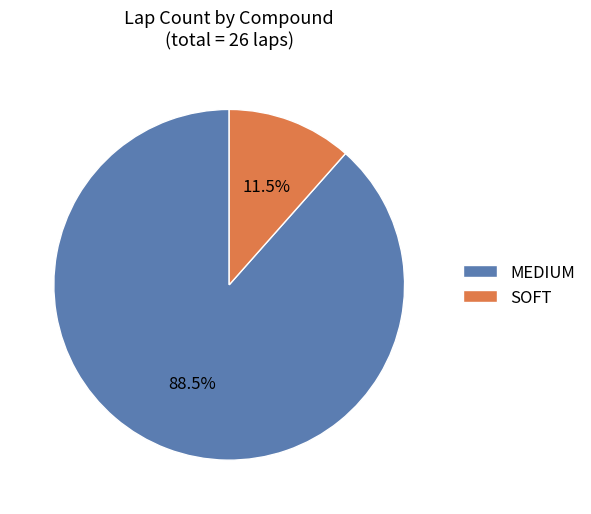

Which slice is the smallest?

SOFT